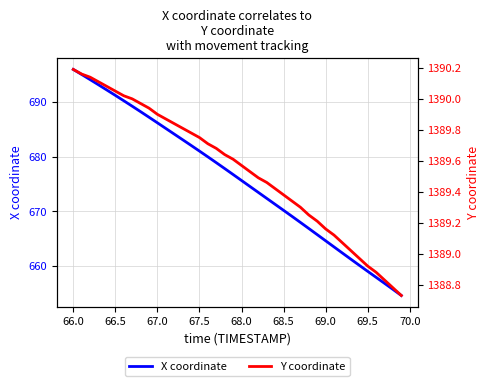

The value of X coordinate at 68.0 is 675.6. True or false?

True